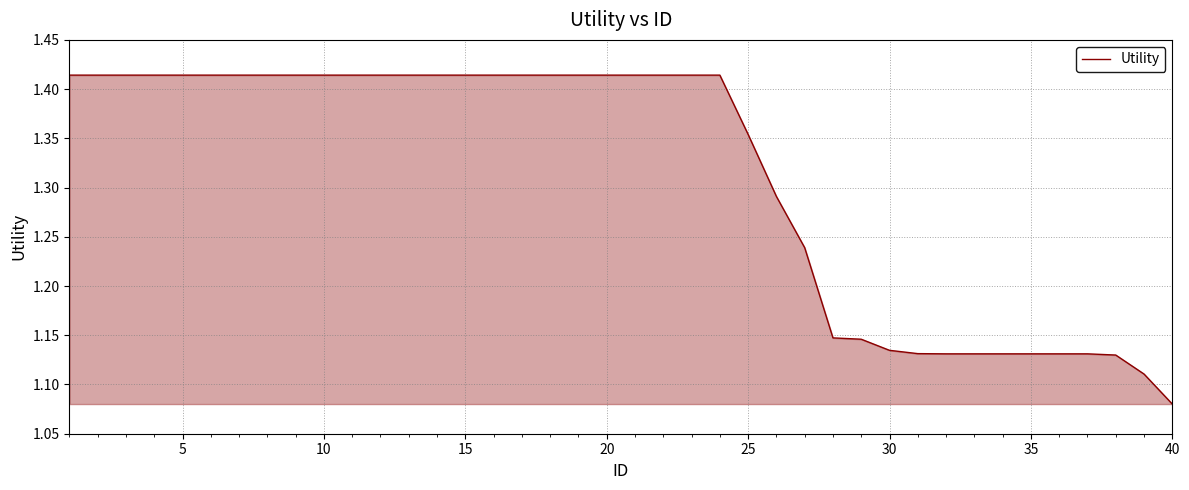

Count the number of data series in this chart.

1